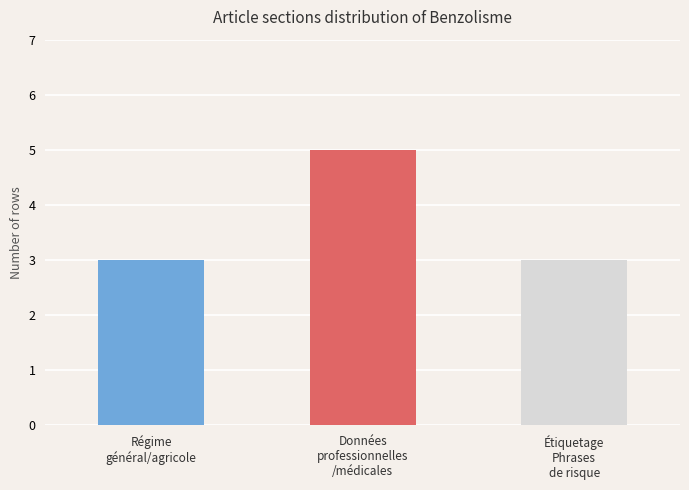

What is the average value?

4